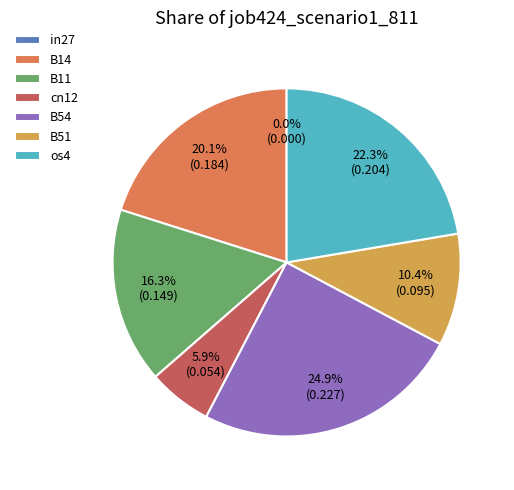

Does os4 account for over 50% of the chart?

No